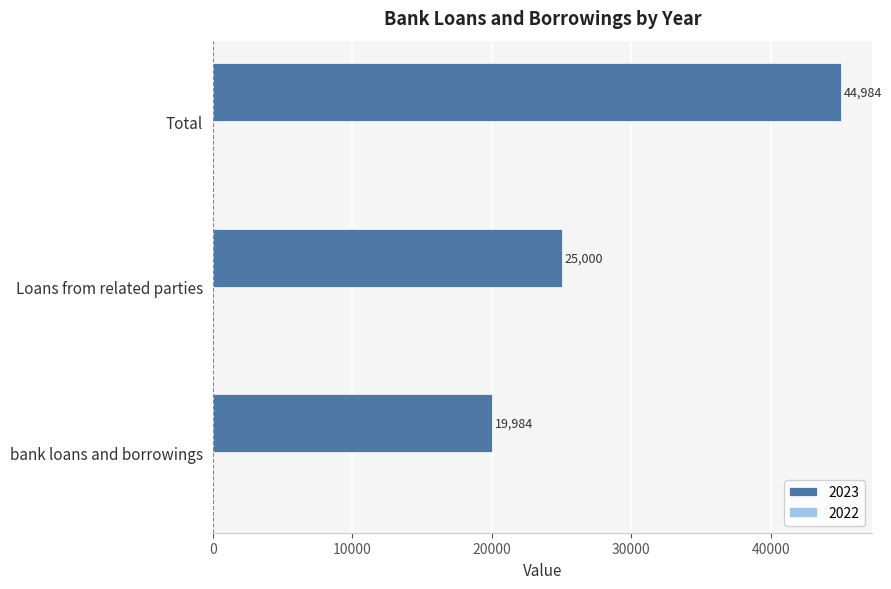

How many values are below 25000?

1